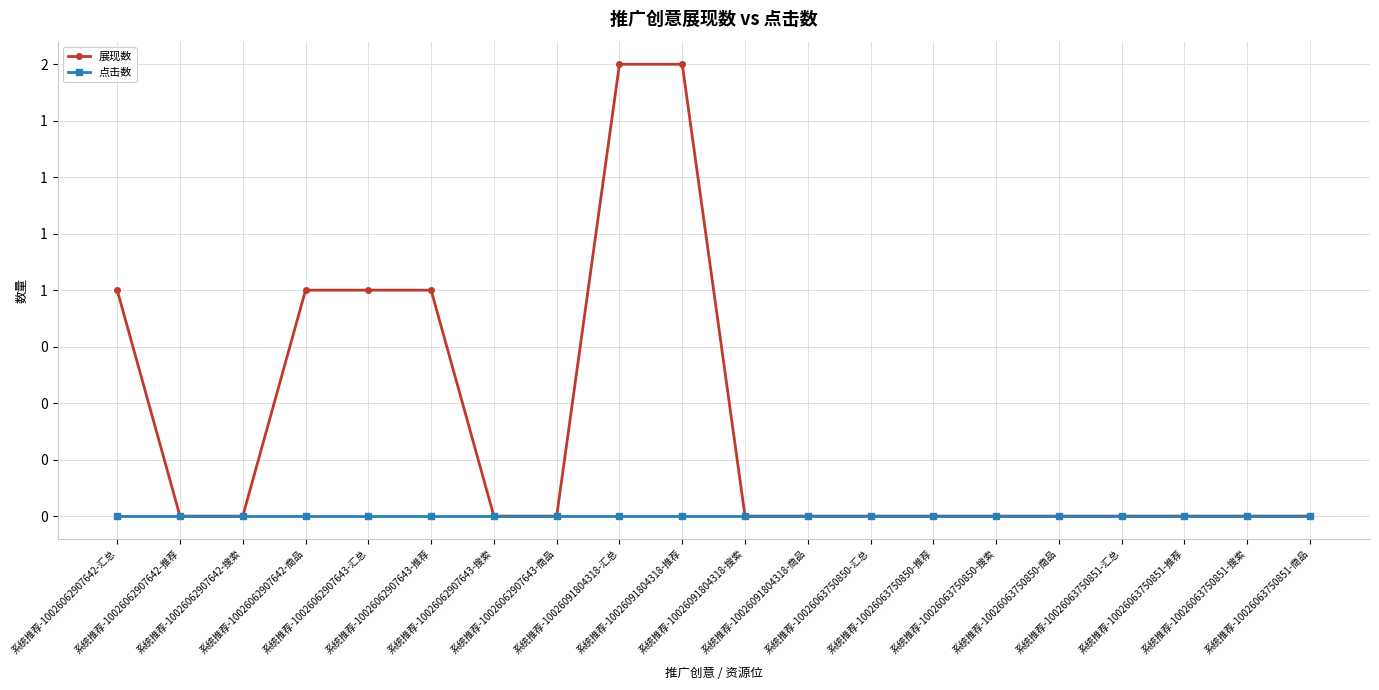

List the series in order of their peak value, lowest first.

点击数, 展现数